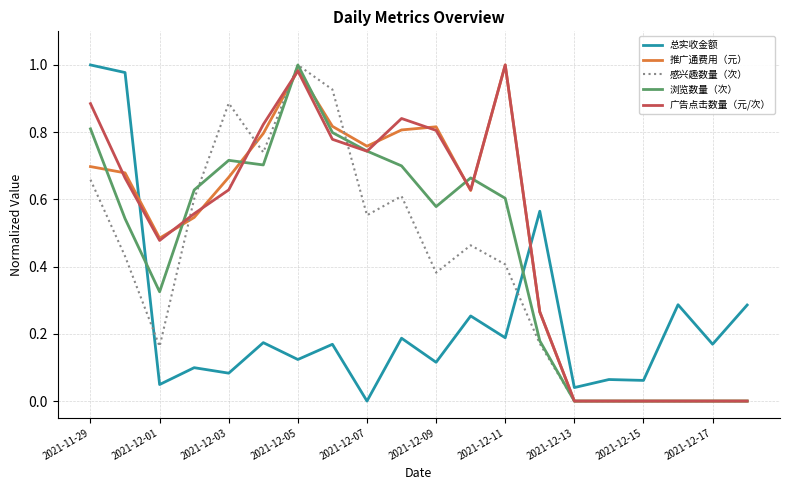

Which series ends up on top after the final intersection of 广告点击数量（元/次） and 总实收金额?

总实收金额